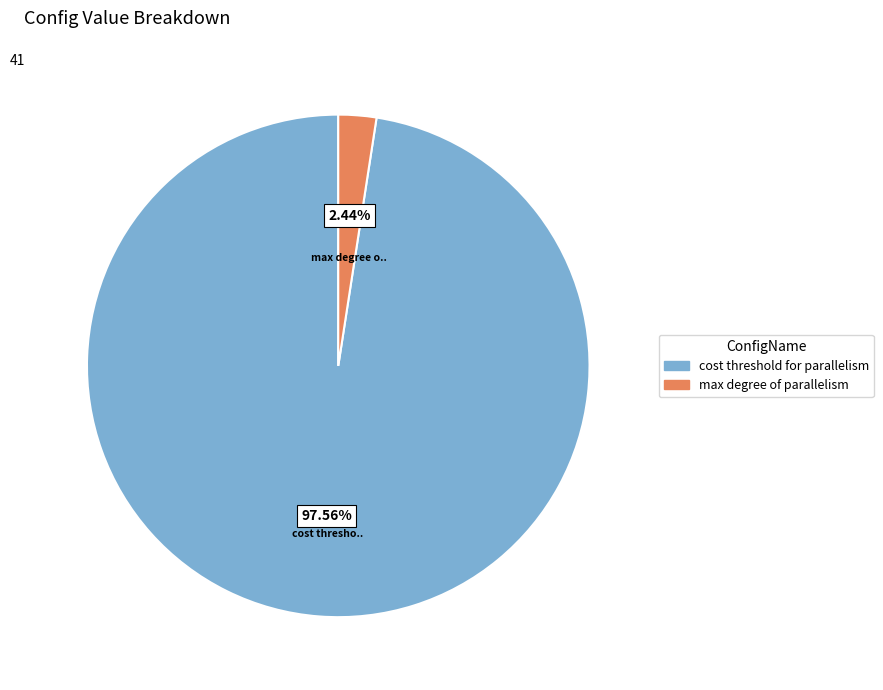

Is cost threshold for parallelism the majority of the pie?

Yes